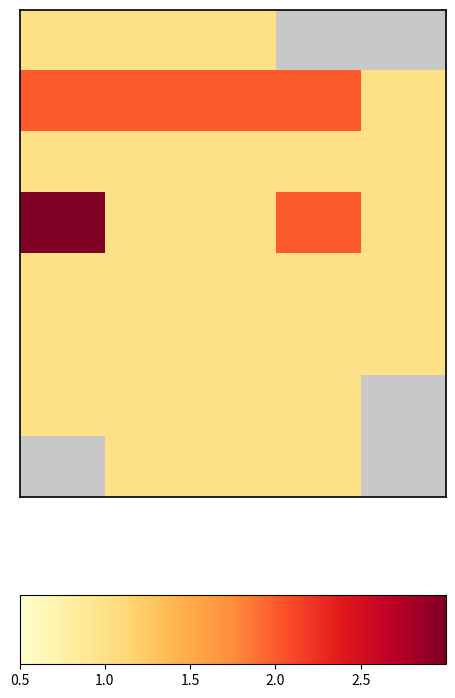

What is the minimum value shown in the chart?

1.0